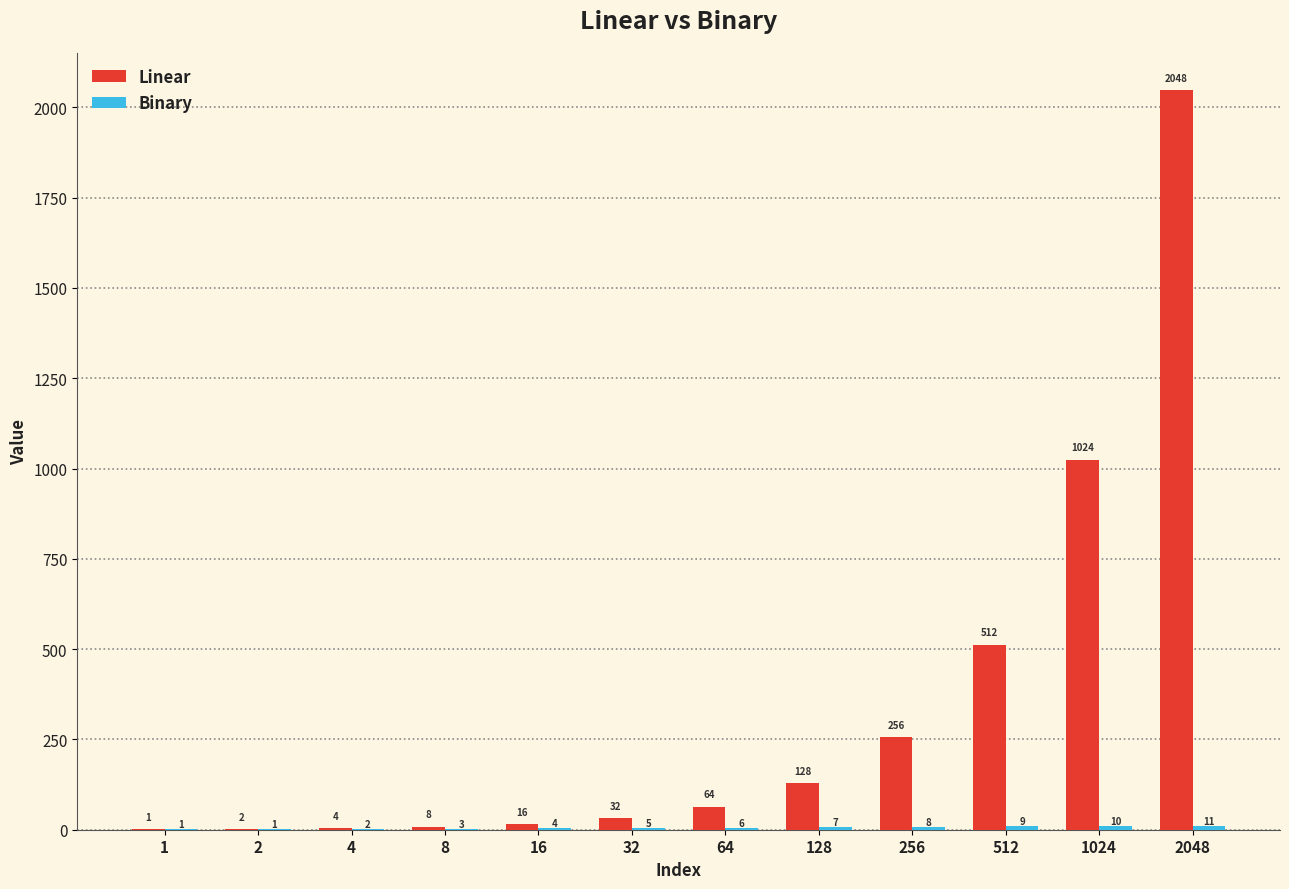

What value does the Linear series have at 128?

128